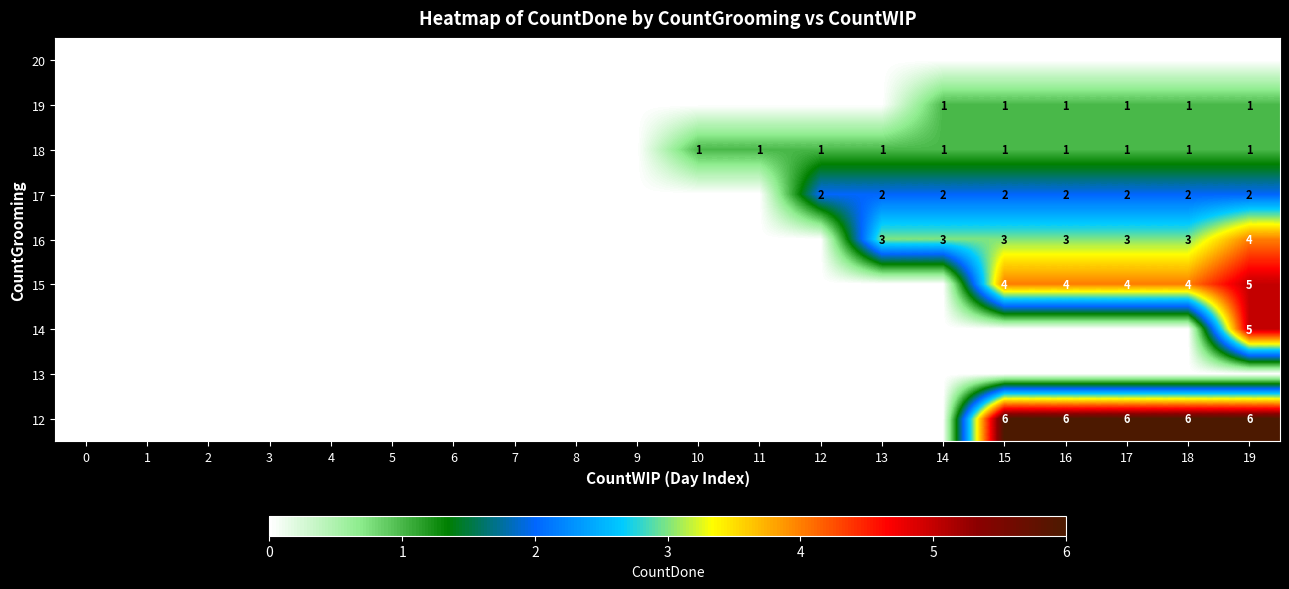

The 16 series shows 3 at 15. True or false?

True